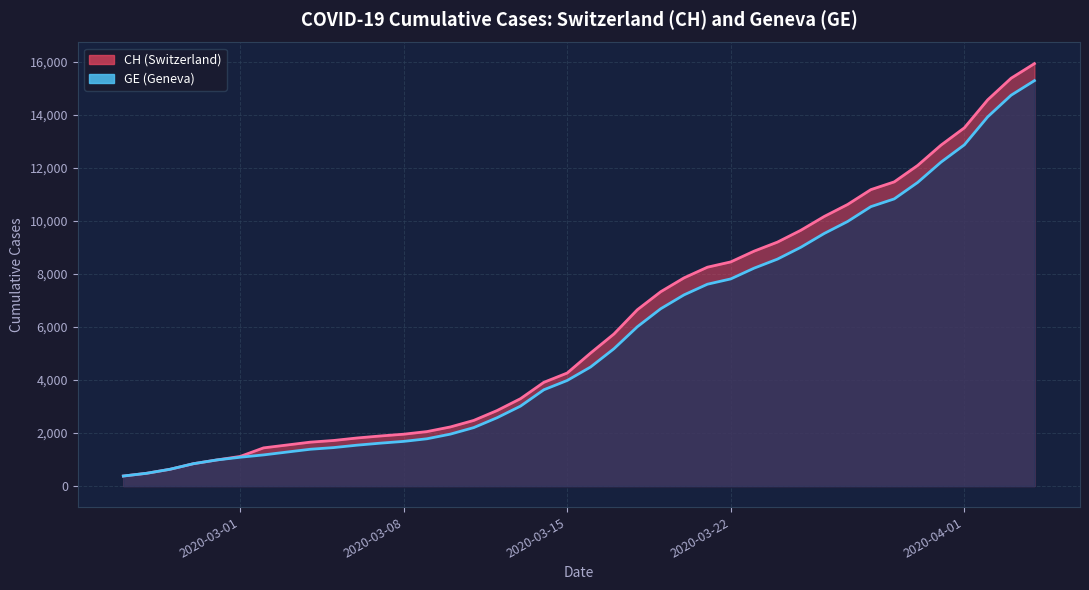

What is the total value across all series at 2020-03-08?

3633